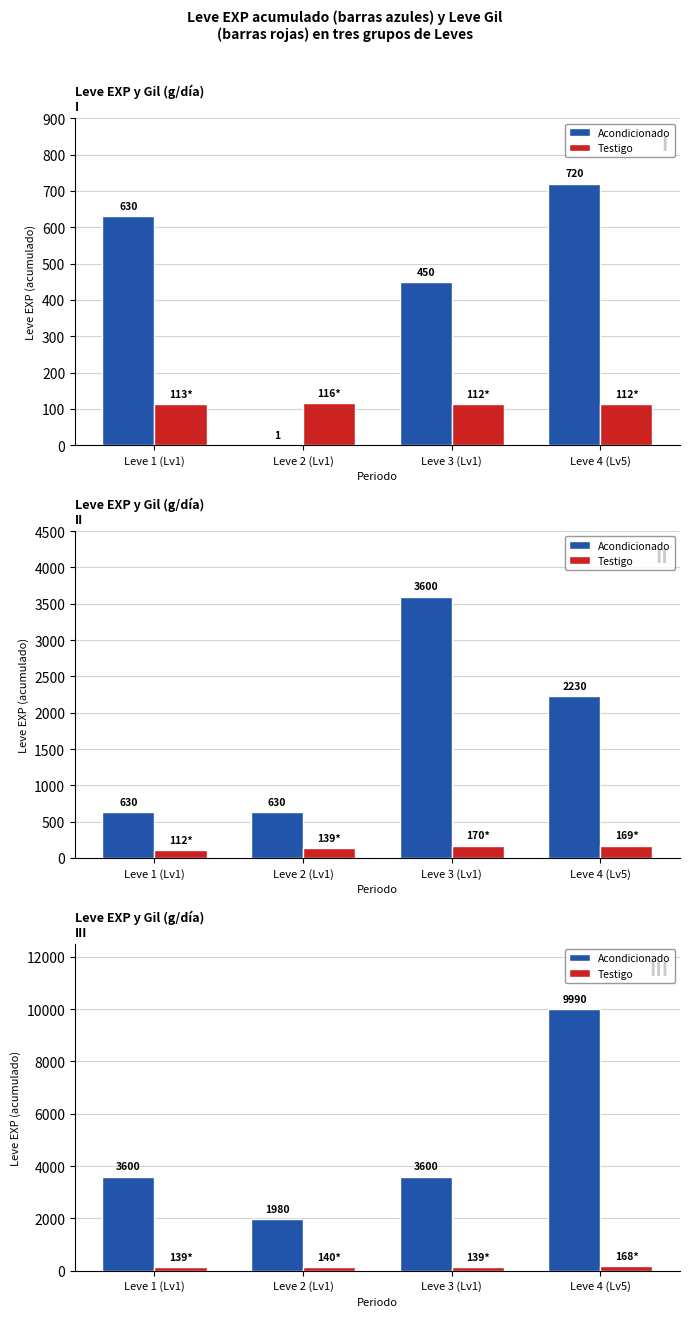

True or false: Acondicionado has a value of 6904 at Leve 4 (Lv5).

False